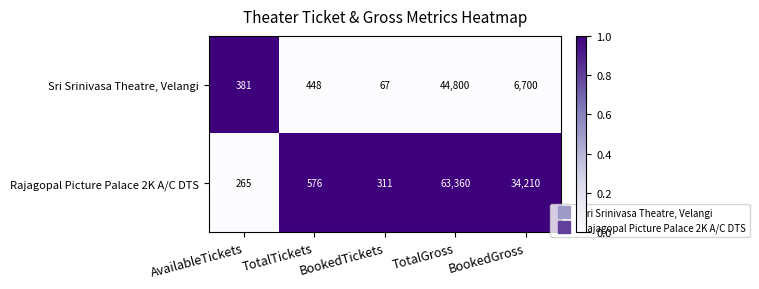

The Sri Srinivasa Theatre, Velangi series shows 44800 at TotalGross. True or false?

True